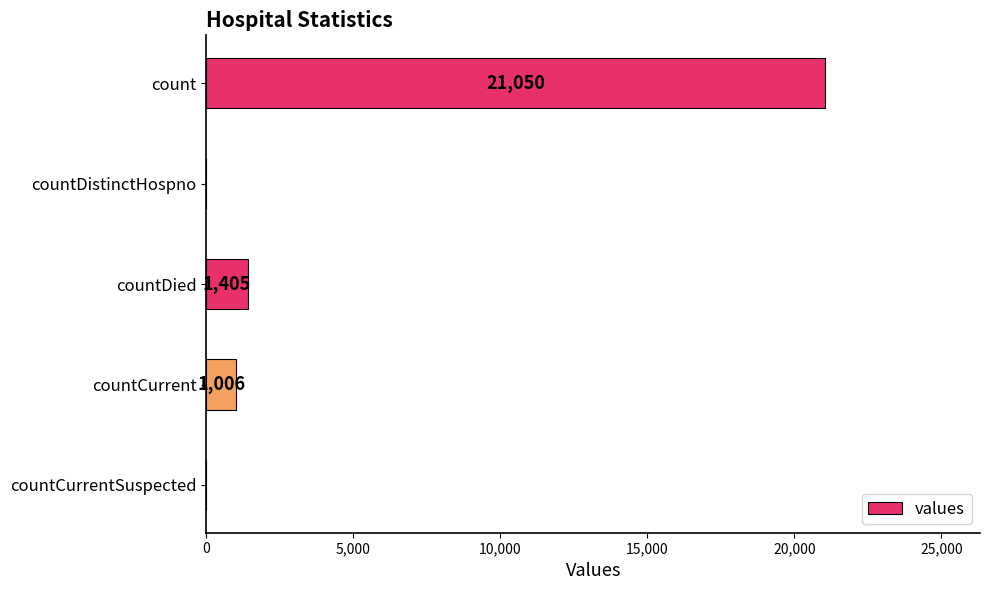

What is the sum of all values?

23461